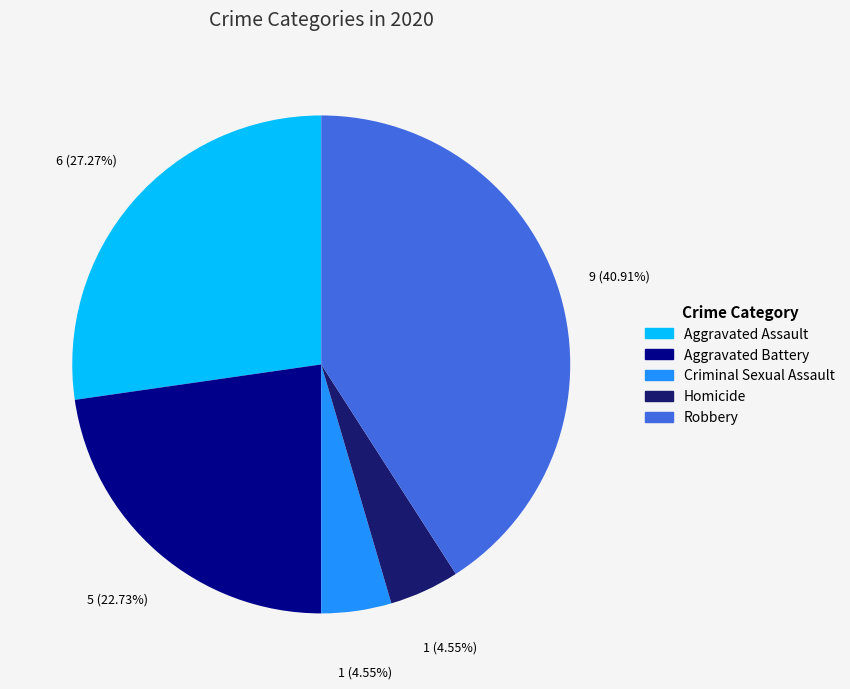

Between Aggravated Battery and Robbery, which is larger?

Robbery